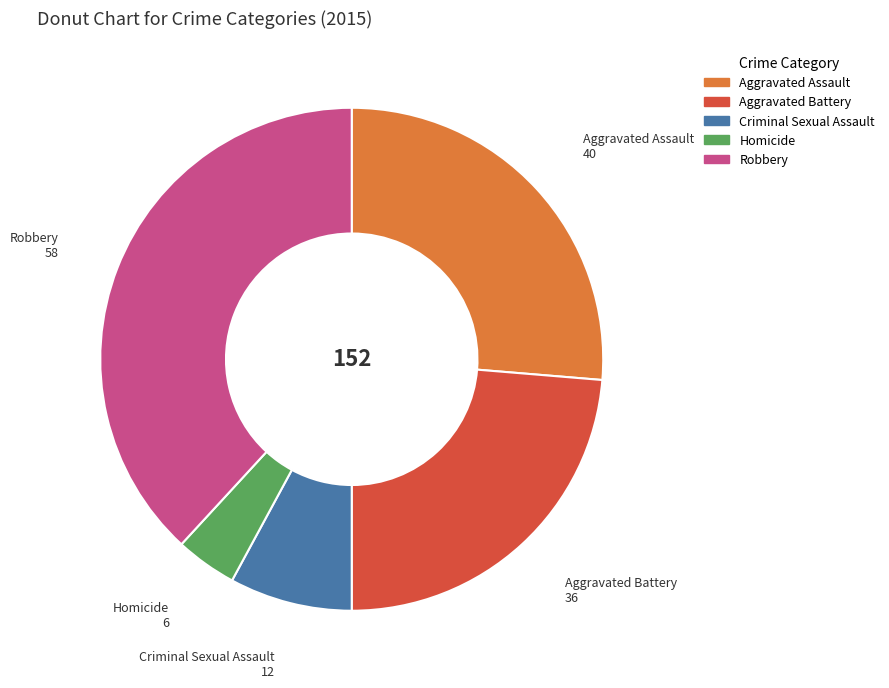

Rank the categories by value from highest to lowest.

Robbery, Aggravated Assault, Aggravated Battery, Criminal Sexual Assault, Homicide